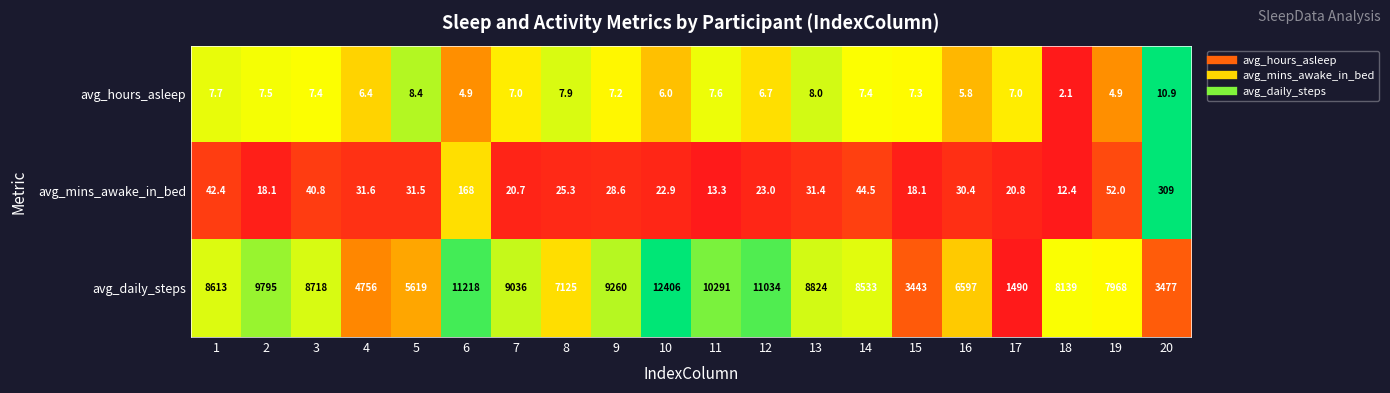

What is the smallest value displayed?

2.1